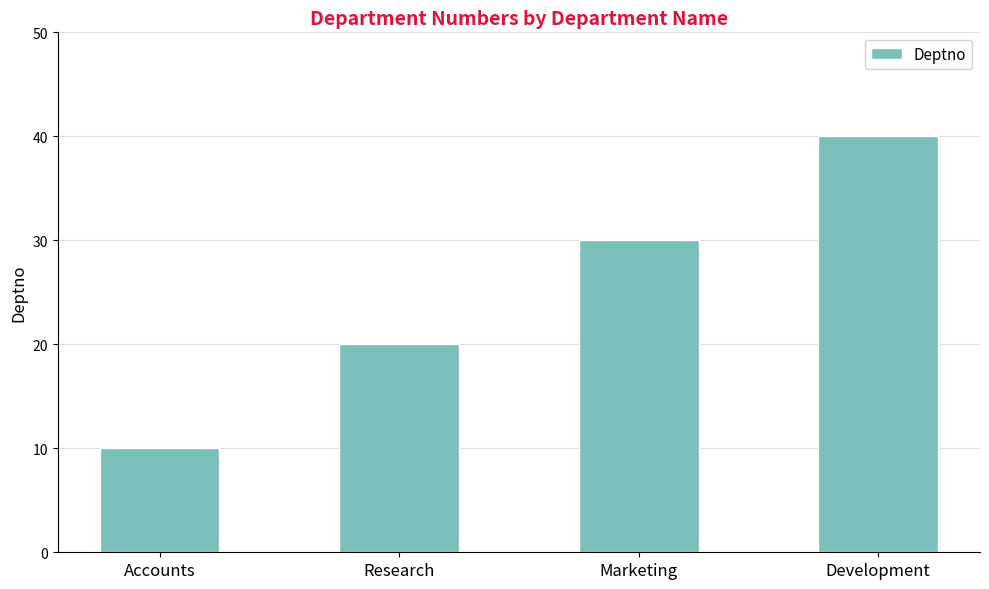

How many bars are there in total?

4